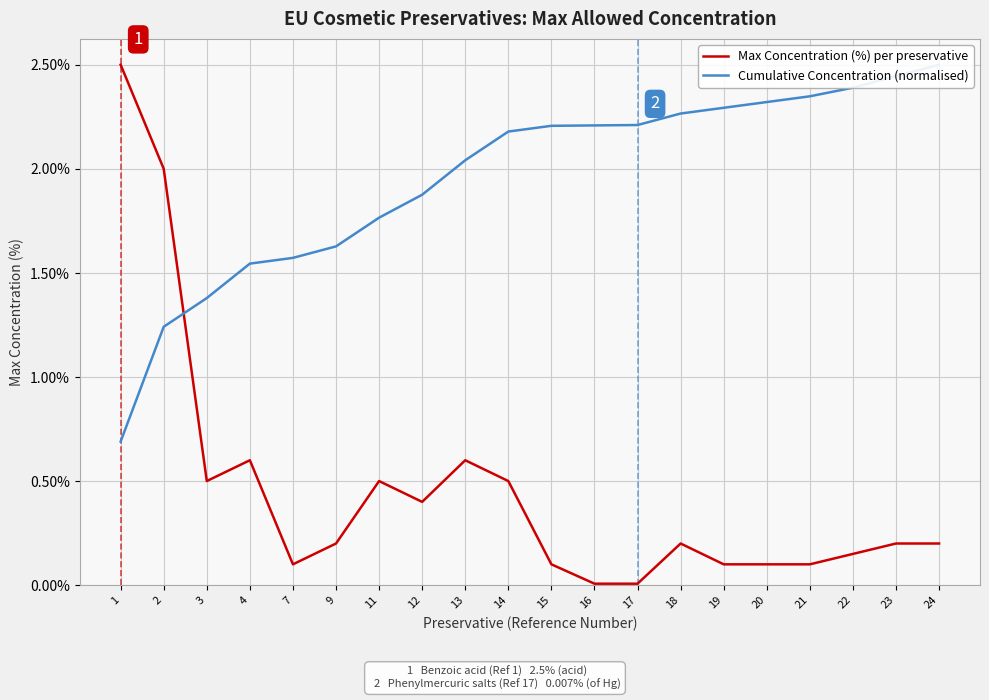

Where is Max Concentration (%) per preservative nearest to the value 1?

4